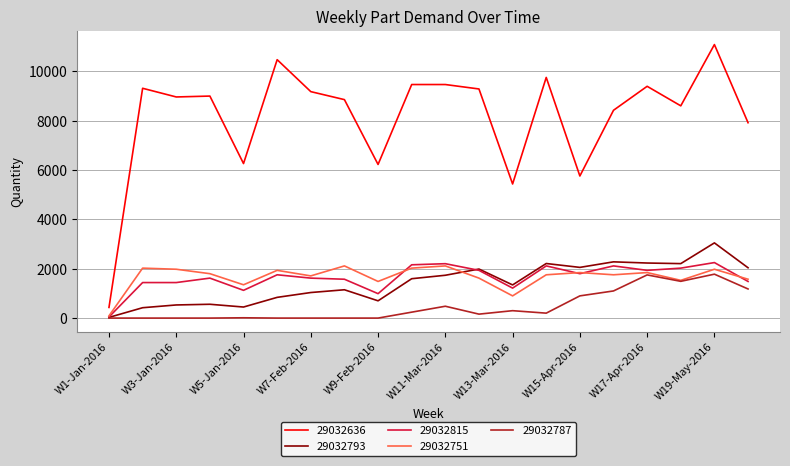

Count the number of data series in this chart.

5